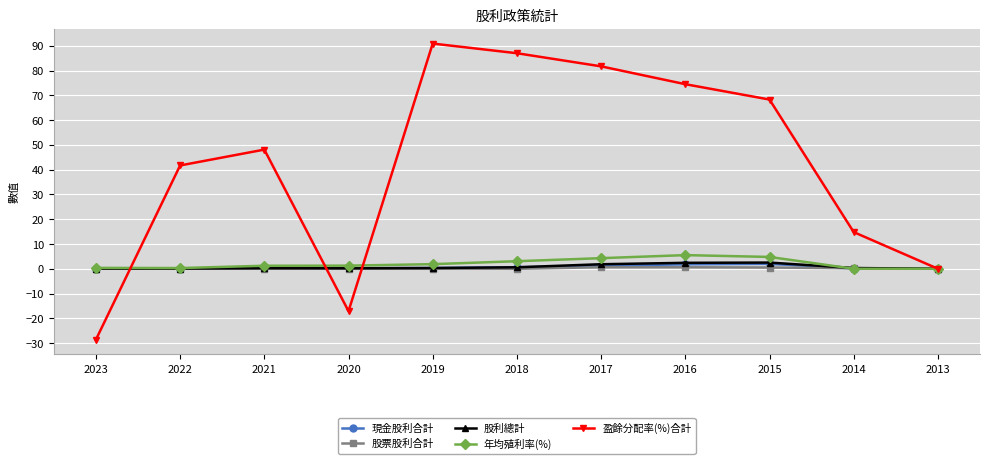

True or false: 盈餘分配率(%)合計 has more than 0 points higher than both neighbors.

True